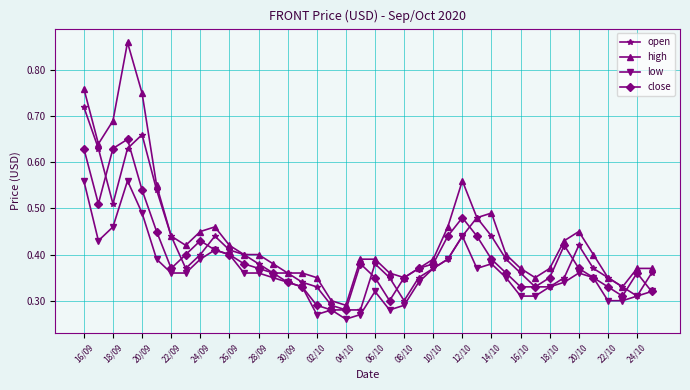

How many high values are between 0 and 1?

40